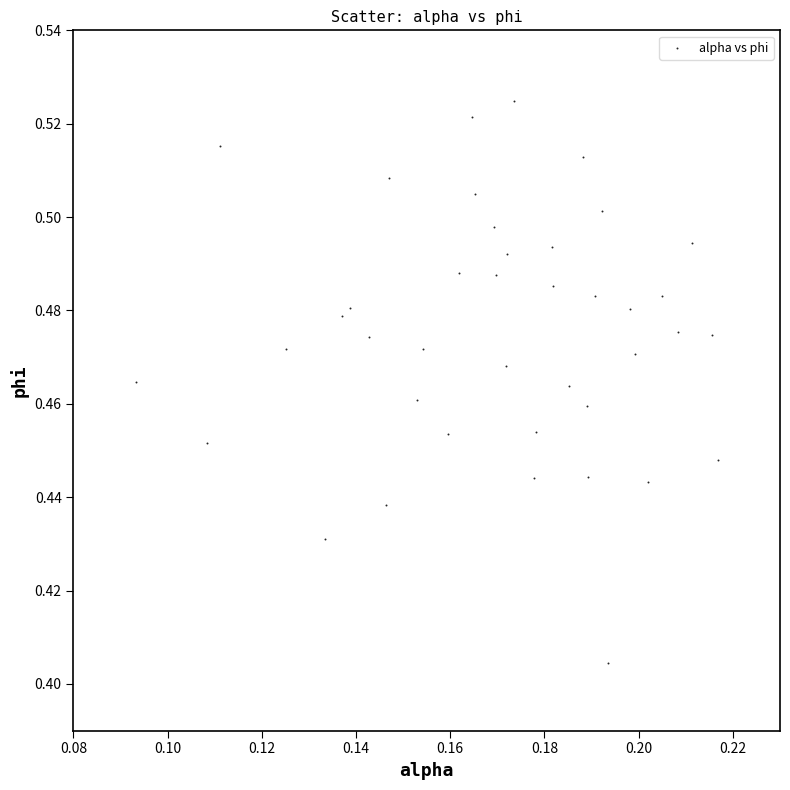

How many points are shown in the scatter plot?

40